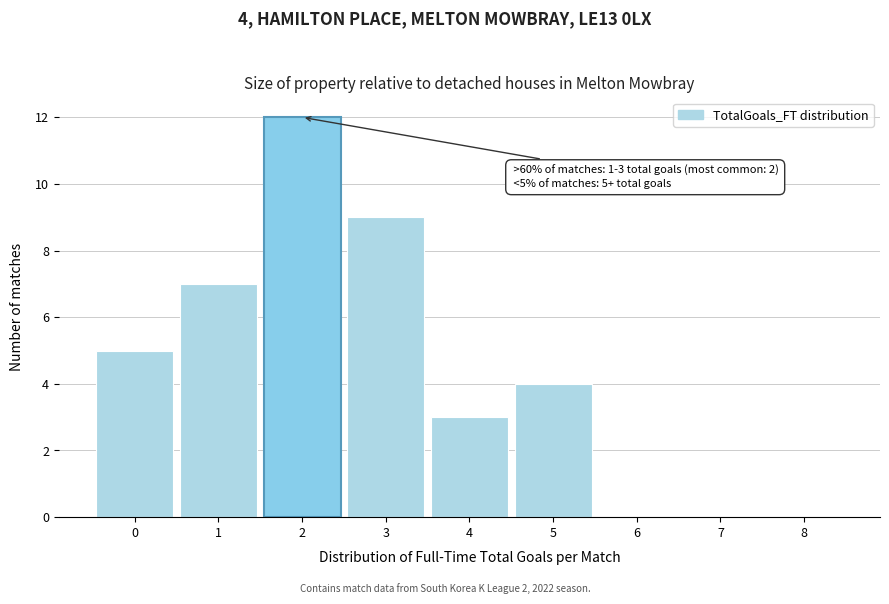

Over which range of the x-axis is the bar tallest?

1.5 to 2.5